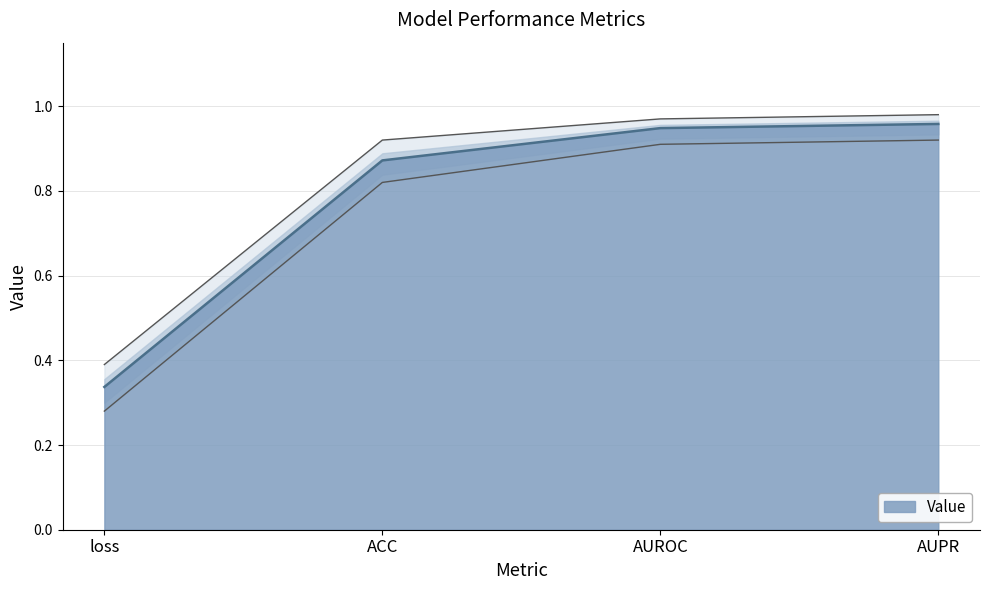

Rank the categories by value from highest to lowest.

AUPR, AUROC, ACC, loss